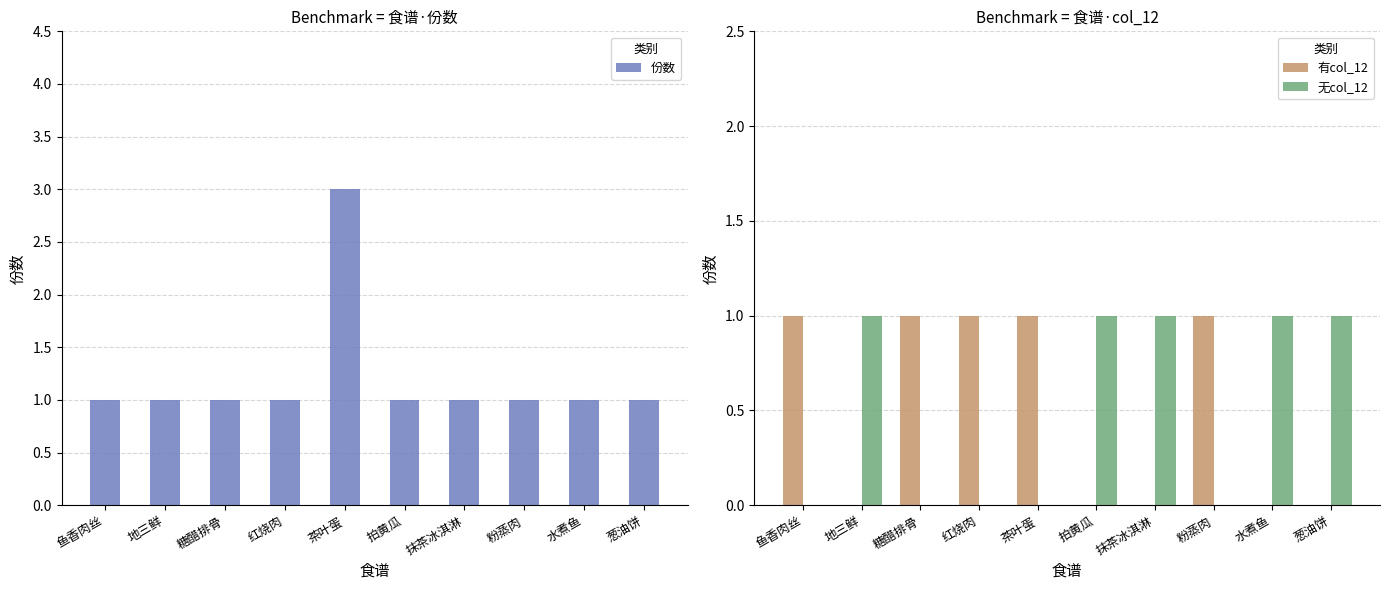

What is the difference between the maximum and minimum values in the 无col_12 series?

1